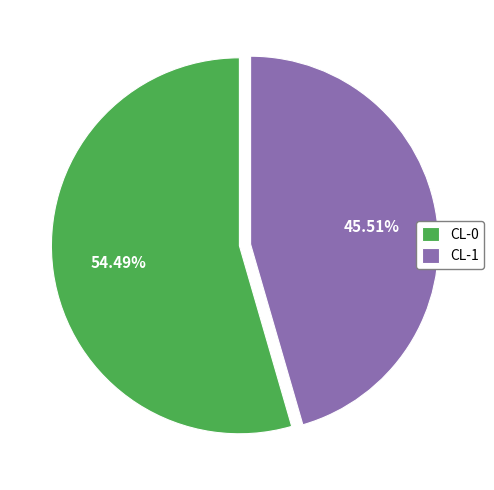

What percentage is the CL-0 slice, to the nearest percent?

54%